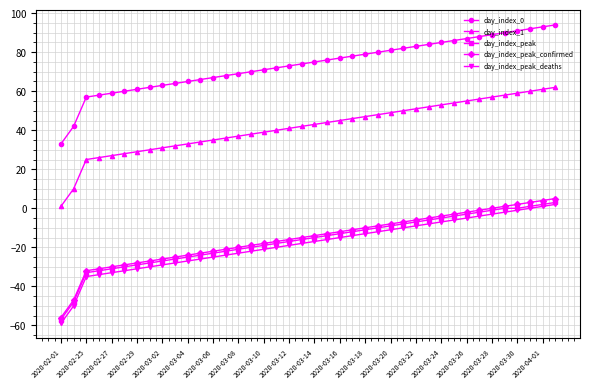

How many values in the day_index_peak_confirmed series exceed -14?

19